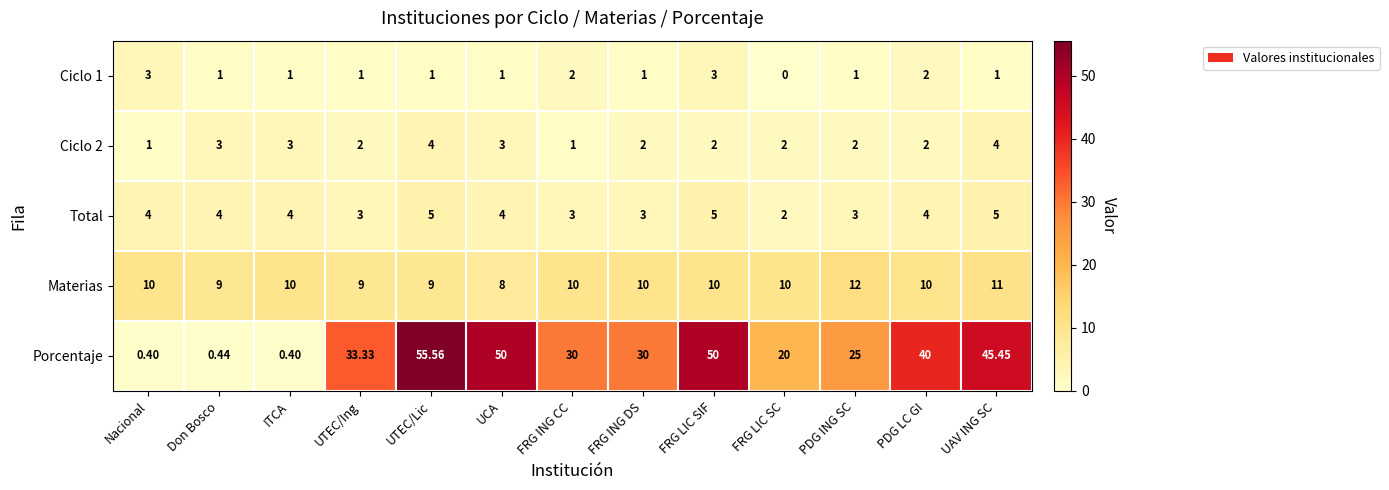

Rank the series by their maximum value, from highest to lowest.

Porcentaje, Materias, Total, Ciclo 2, Ciclo 1